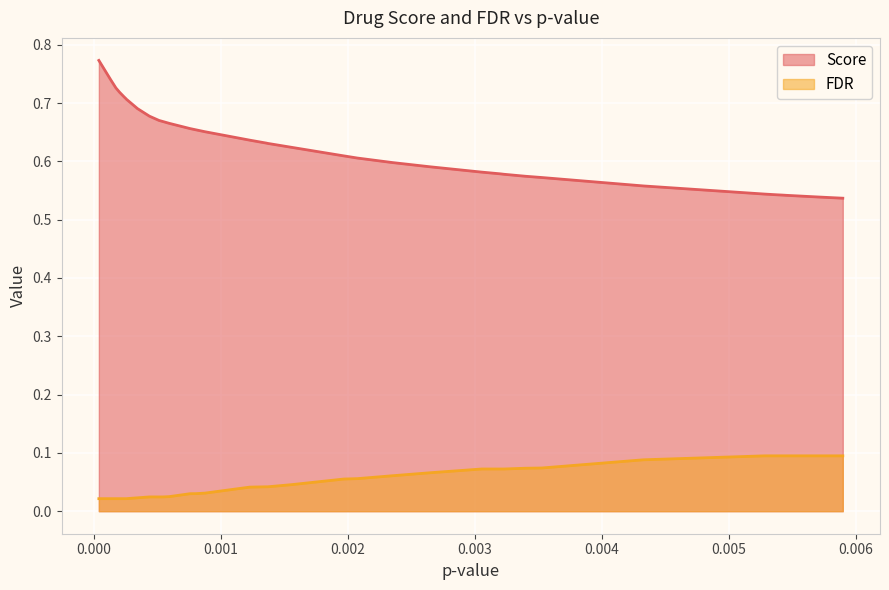

What are all the series names shown in the legend?

Score, FDR